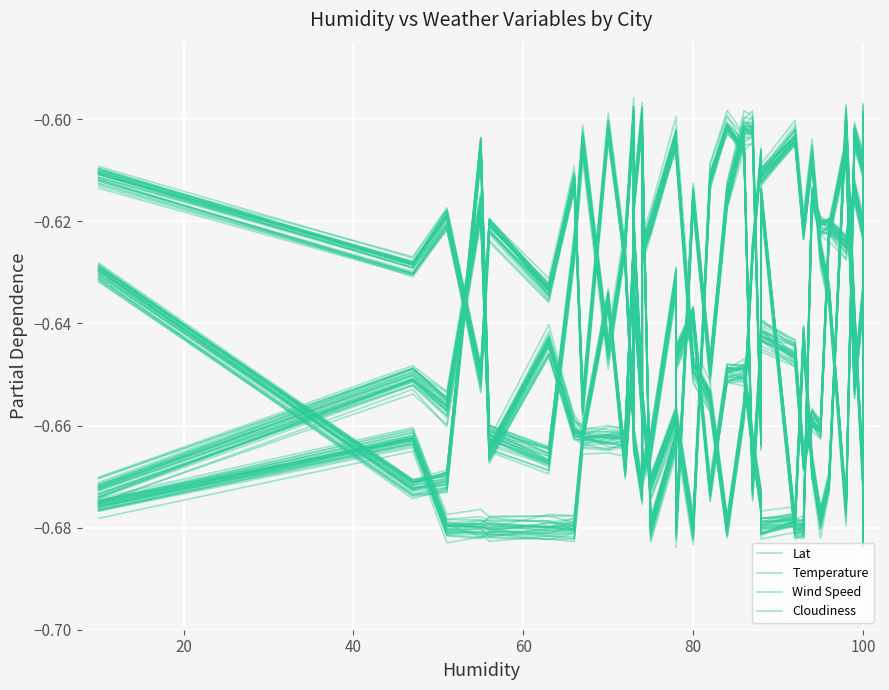

What is the maximum value shown in the chart?

-0.6